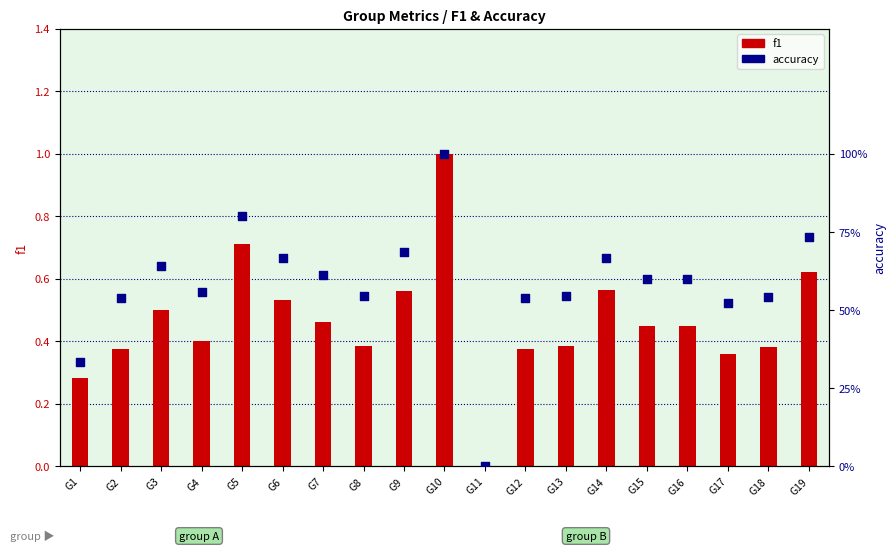

At how many categories does at least one series exceed 0?

18